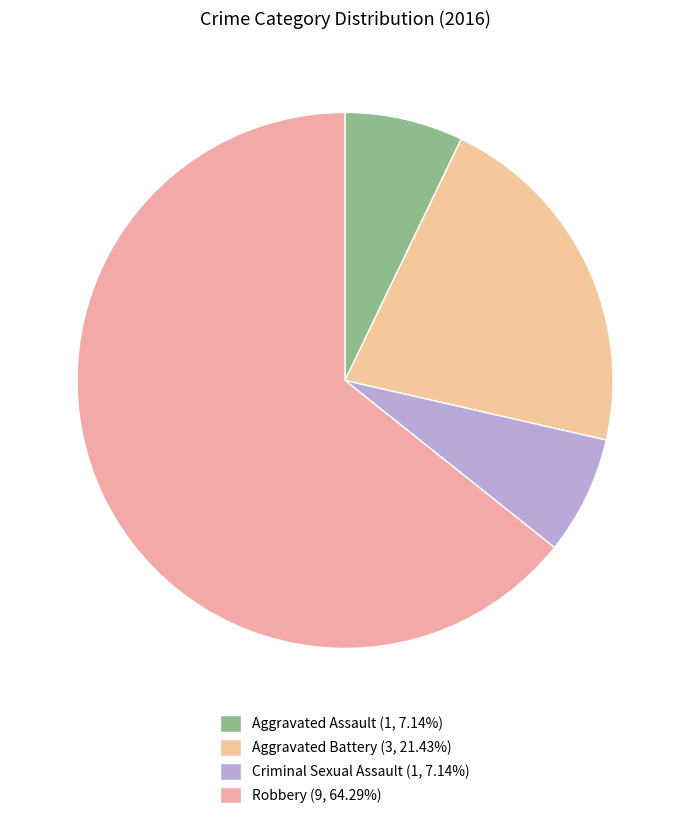

True or false: Aggravated Battery accounts for 31% of the total.

False